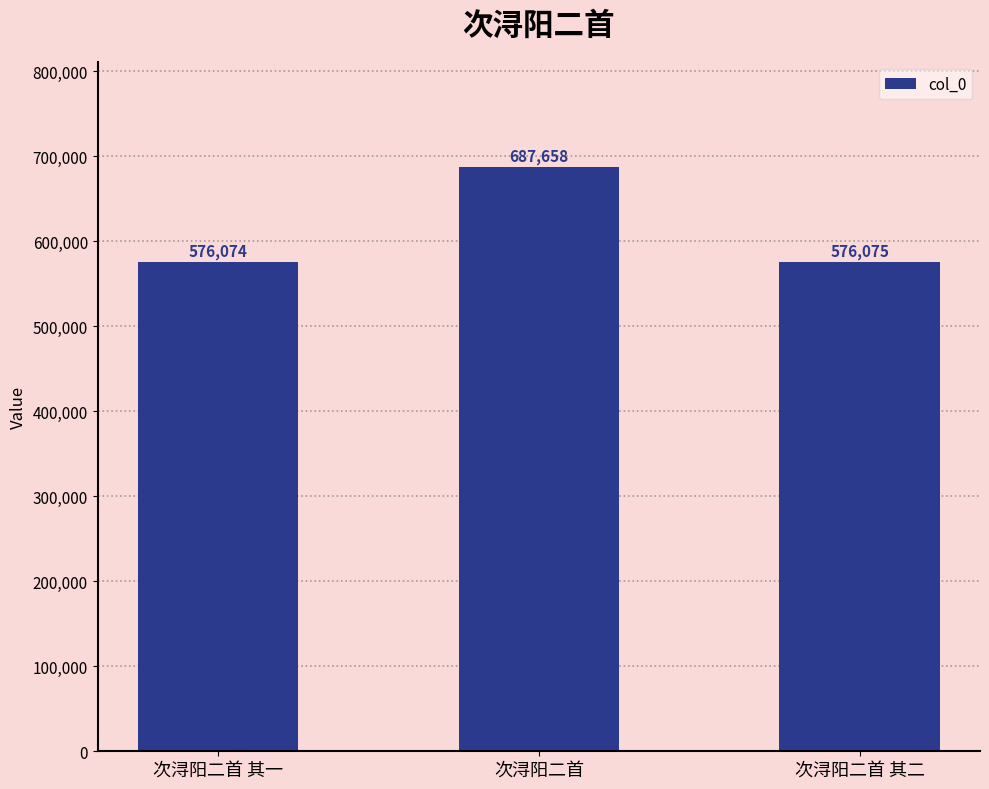

The value at 次浔阳二首 is 999595. True or false?

False